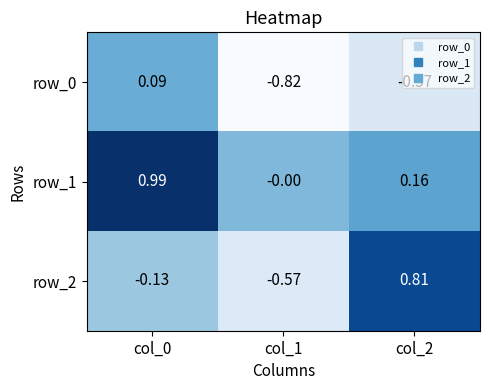

Which series has the widest spread of values?

row_2